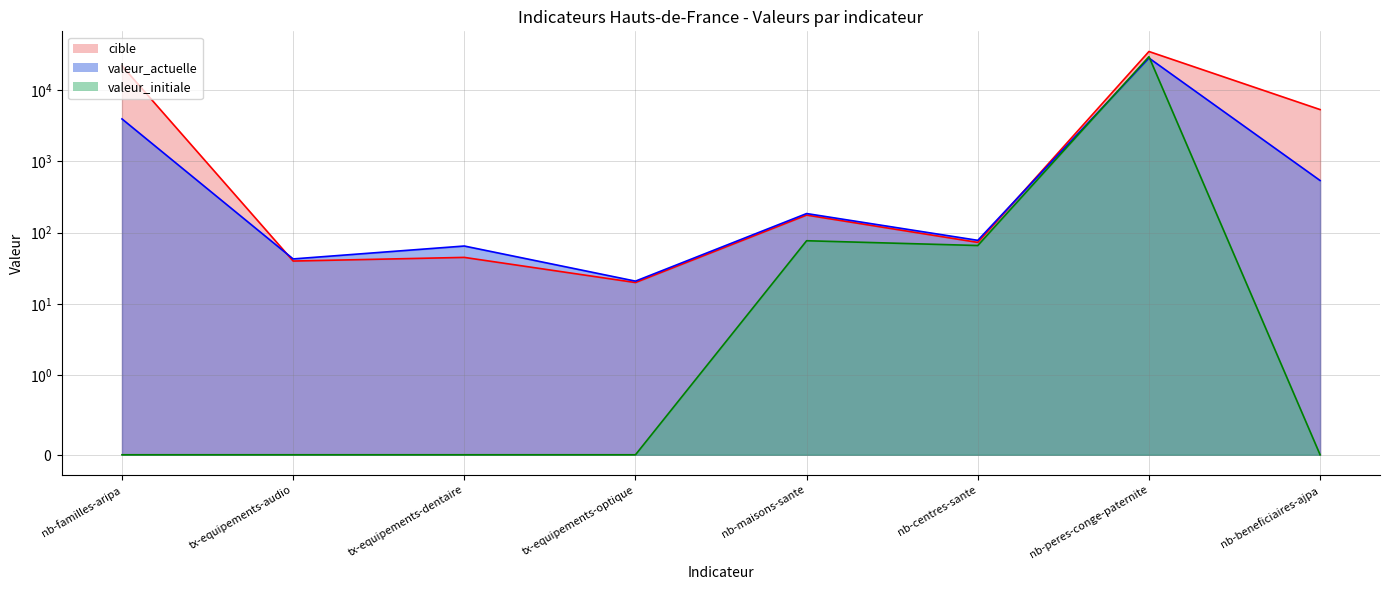

Between tx-equipements-audio and nb-maisons-sante, which series saw the biggest shift?

valeur_actuelle